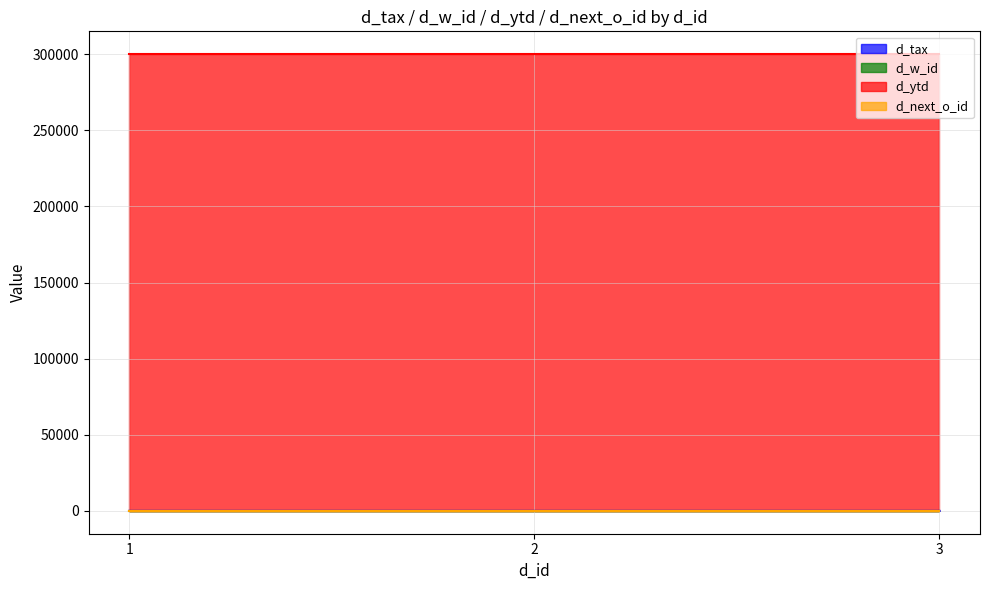

What is the sum of all d_ytd values?

900000.0